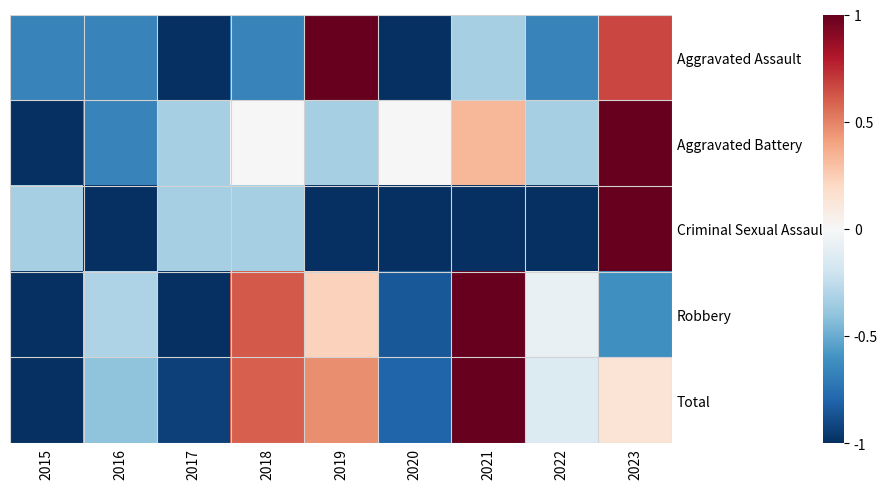

Which series has the widest spread of values?

Aggravated Assault